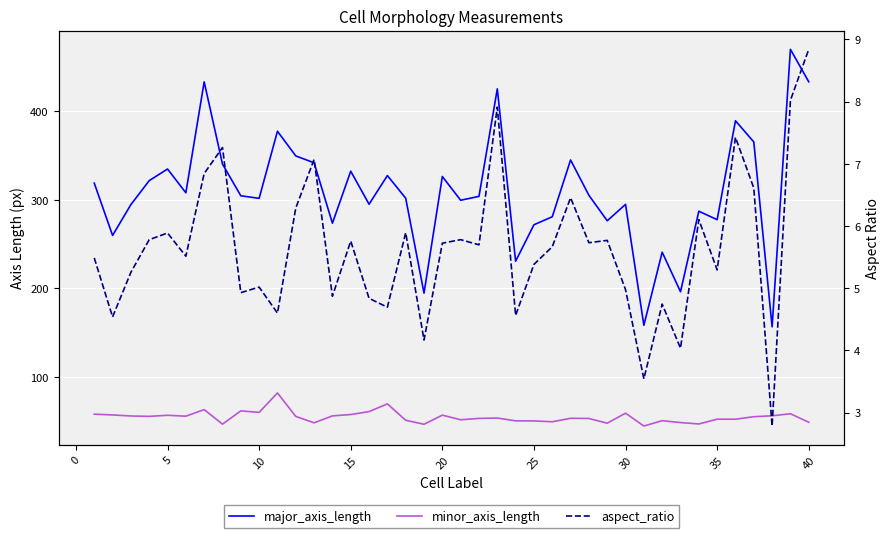

What is the value of the aspect_ratio point at the 6th from the left?

5.5